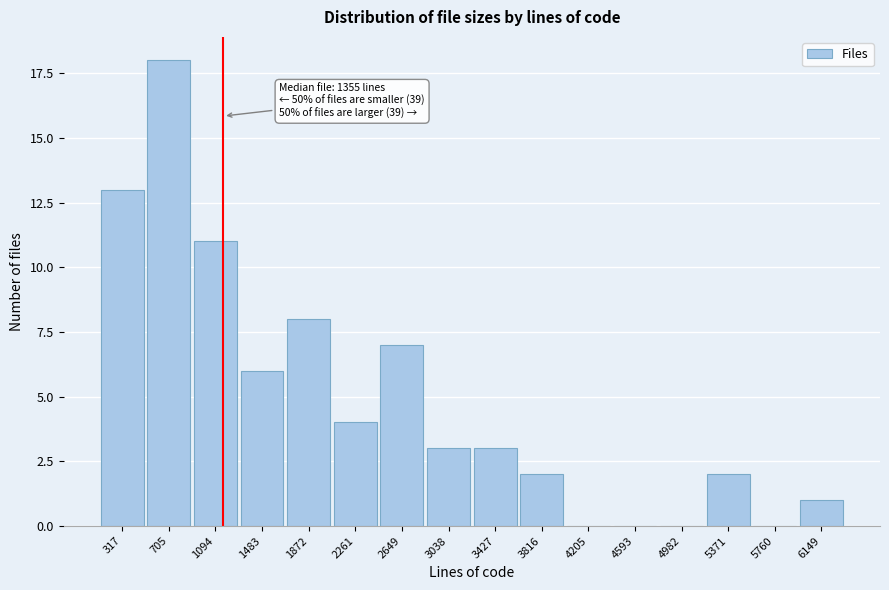

Reading right to left, extract all data points from this chart.

6149=1	5760=0	5371=2	4982=0	4593=0	4205=0	3816=2	3427=3	3038=3	2649=7	2261=4	1872=8	1483=6	1094=11	705=18	317=13